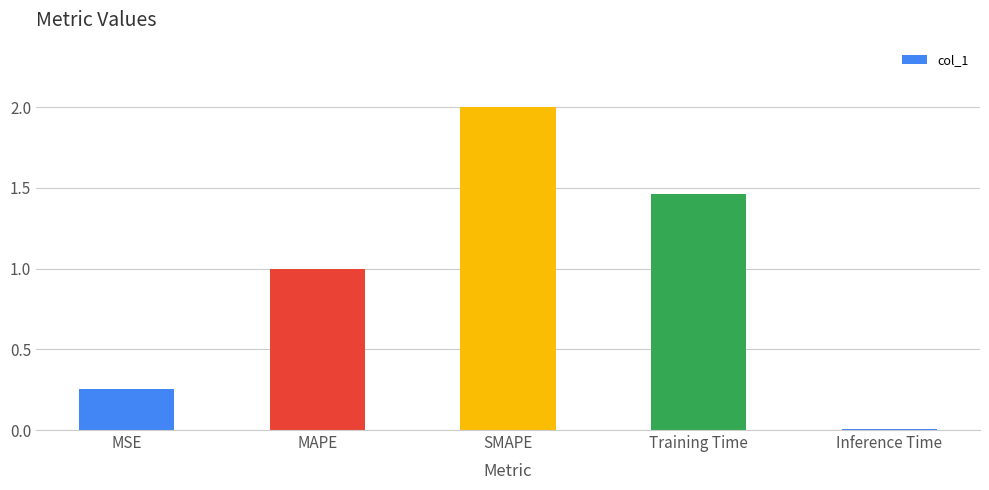

Rank the categories by value from highest to lowest.

SMAPE, Training Time, MAPE, MSE, Inference Time